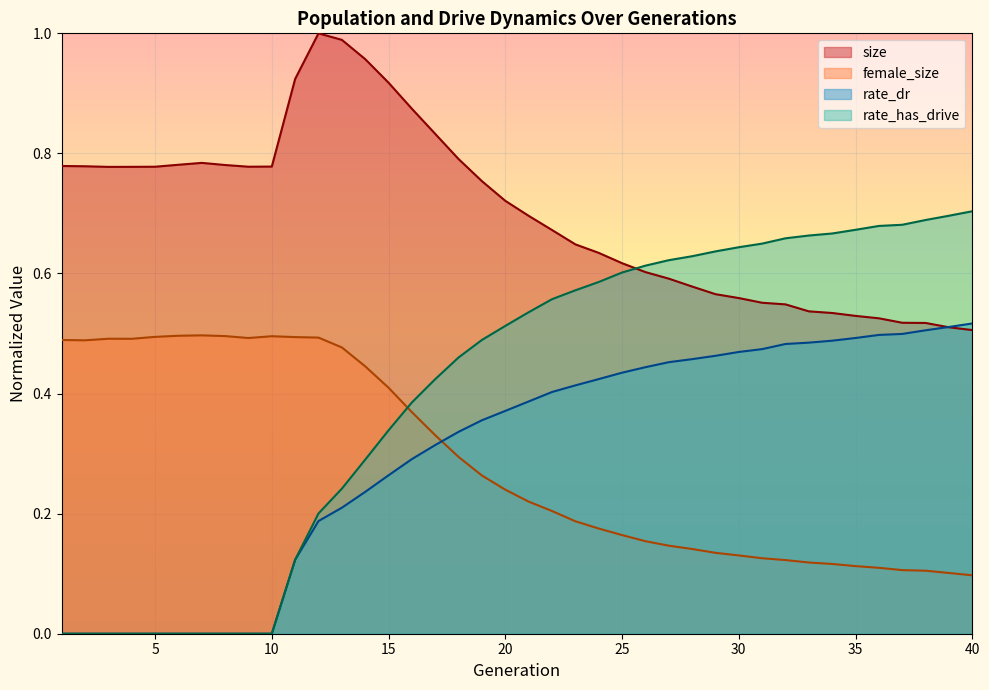

Read the female_size value at 28.

0.1